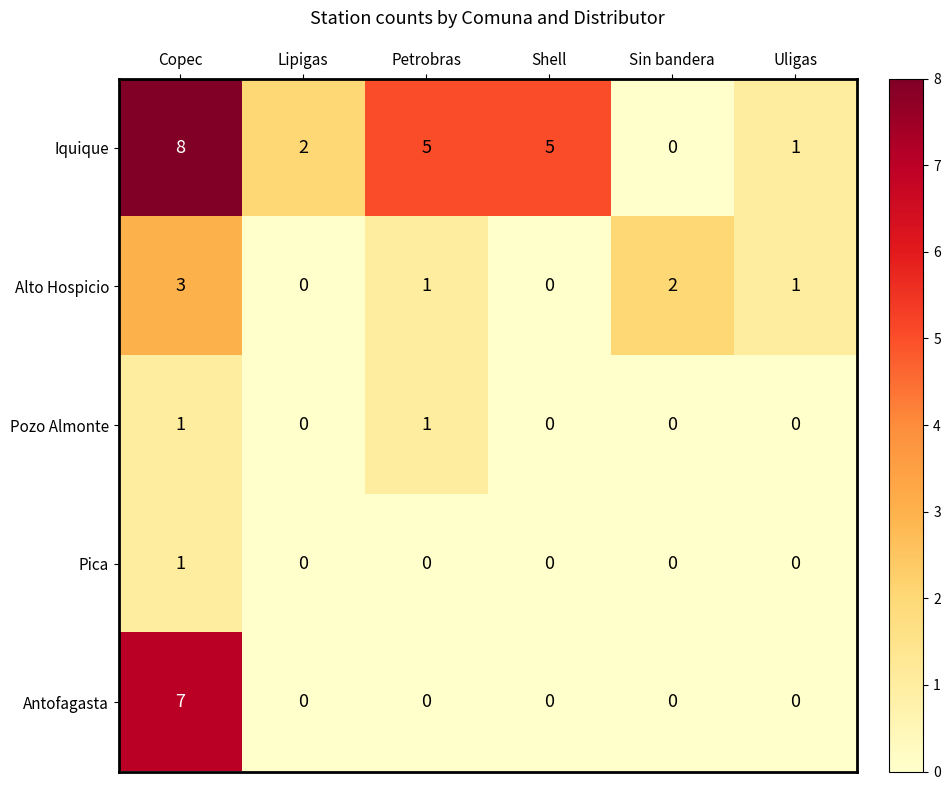

How many distinct data groups are displayed?

5